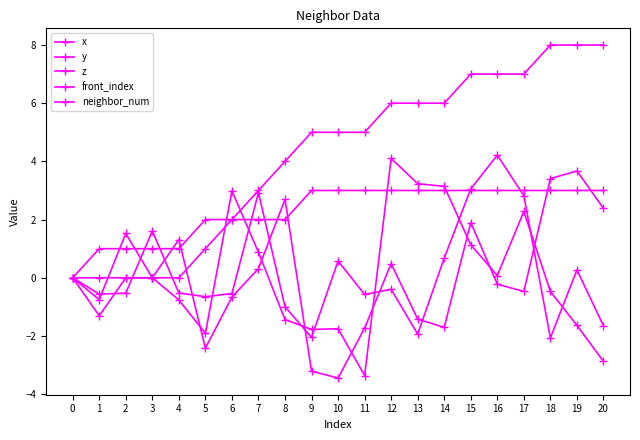

In x, how many points are lower than both neighbors (excluding endpoints)?

5